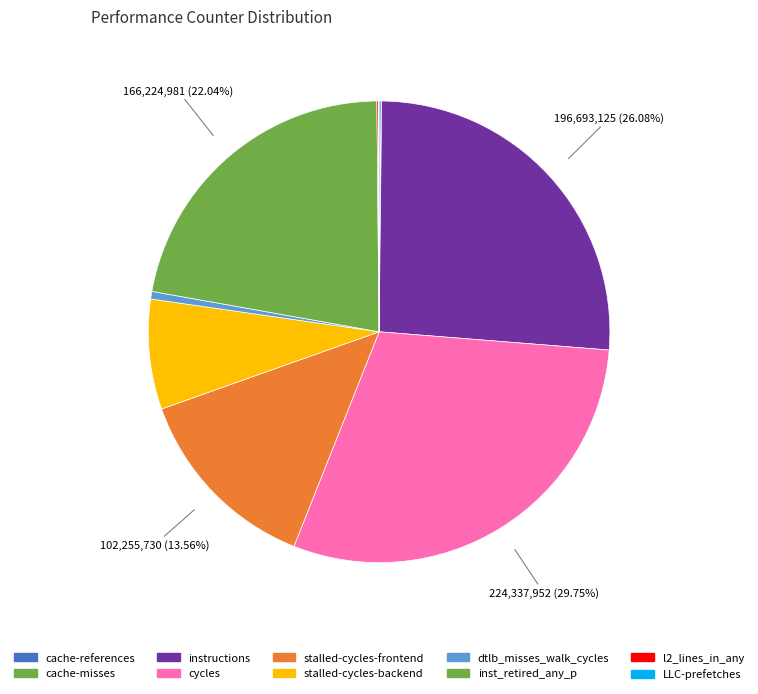

True or false: stalled-cycles-frontend accounts for 14% of the total.

True